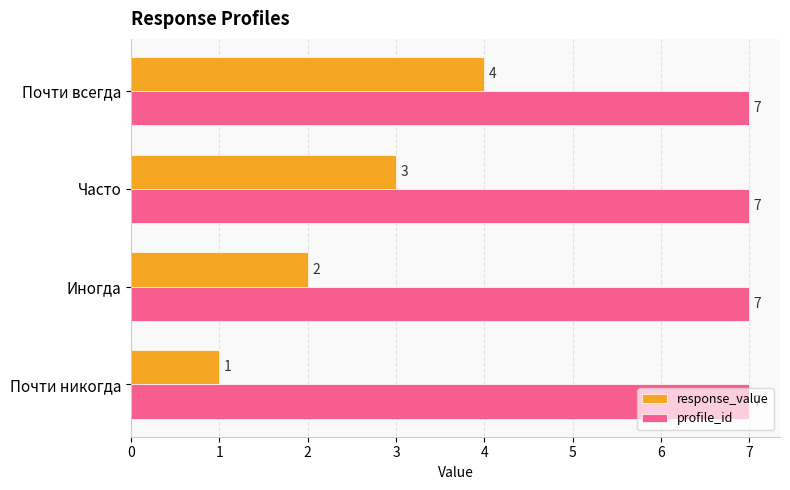

What is the sum of all profile_id values?

28